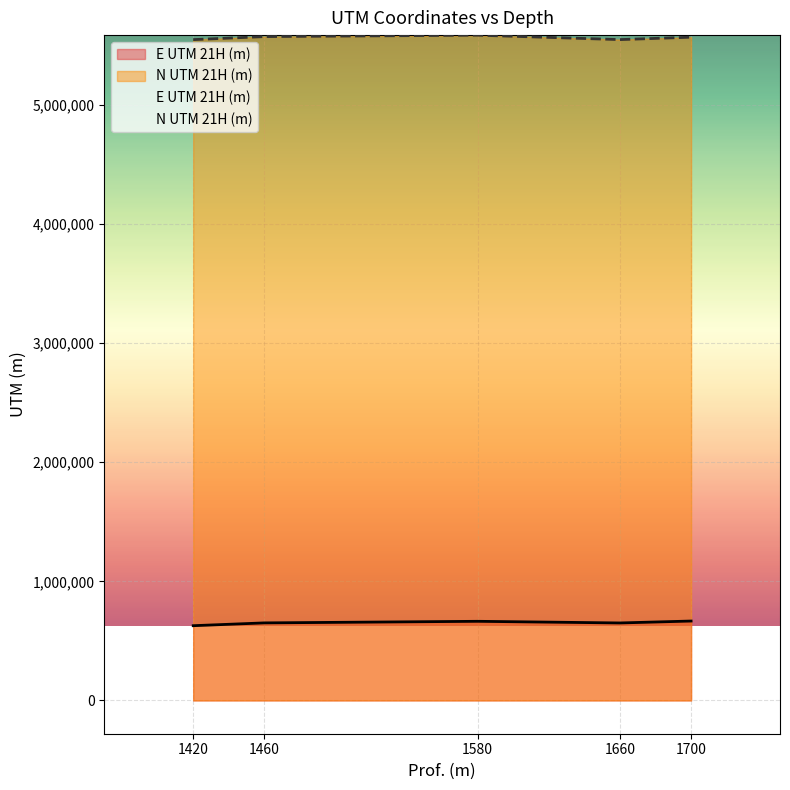

What is the sum of all E UTM 21H (m) values?

3260497.5